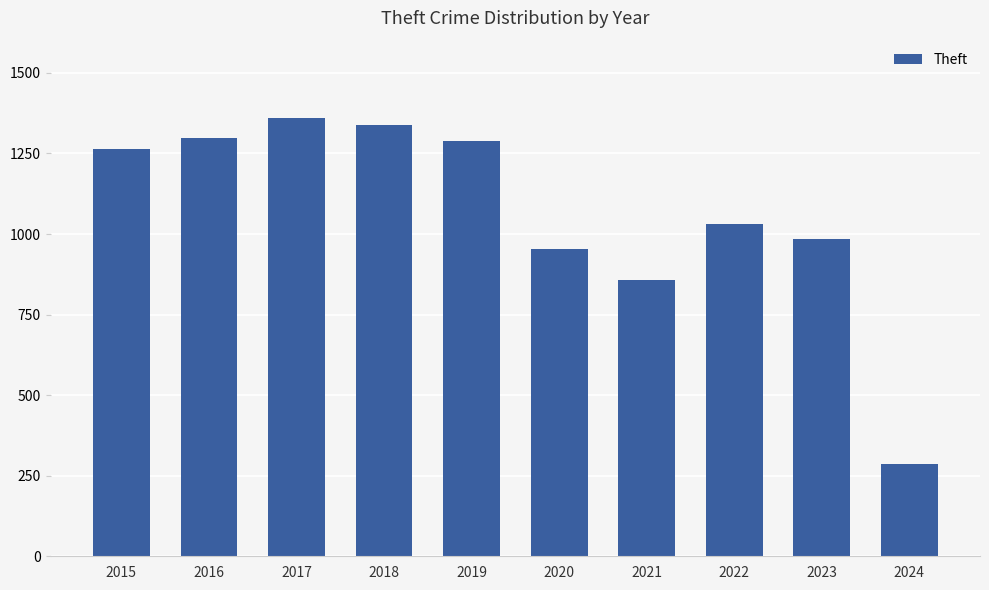

Where is the data nearest to the value 822?

2021